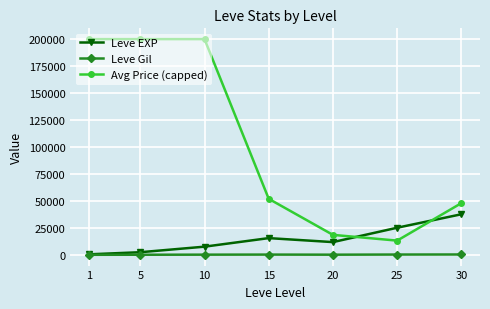

Is the value of Avg Price (capped) at 1 greater than the value of Leve EXP at 5?

Yes